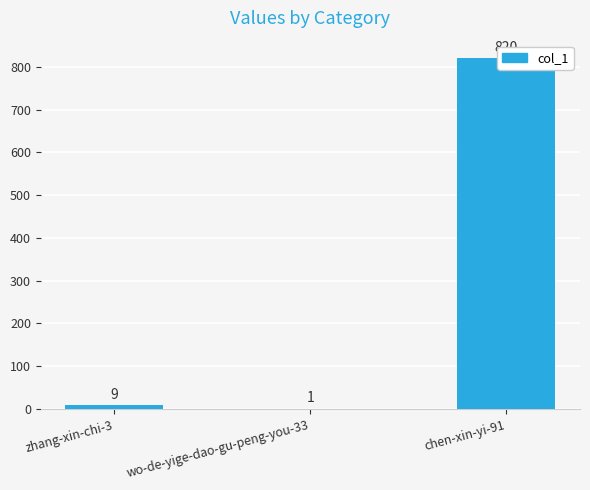

Rank the categories by value from lowest to highest.

wo-de-yige-dao-gu-peng-you-33, zhang-xin-chi-3, chen-xin-yi-91